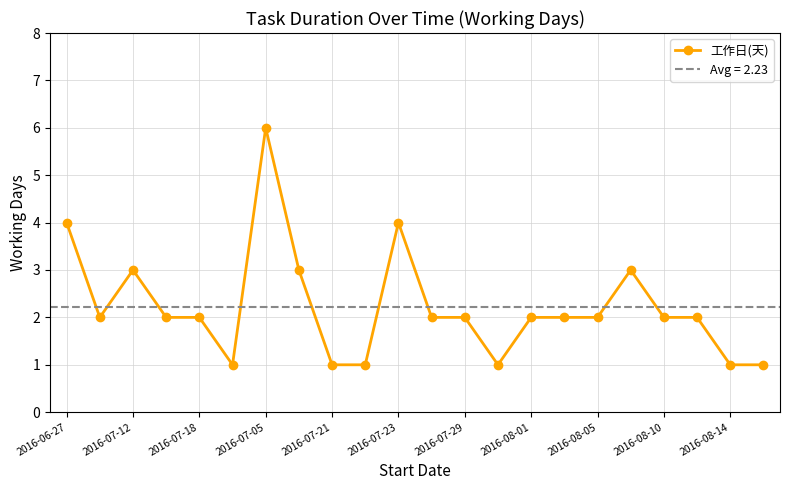

The value of 工作日(天) at 2016-08-14 is 2. True or false?

False